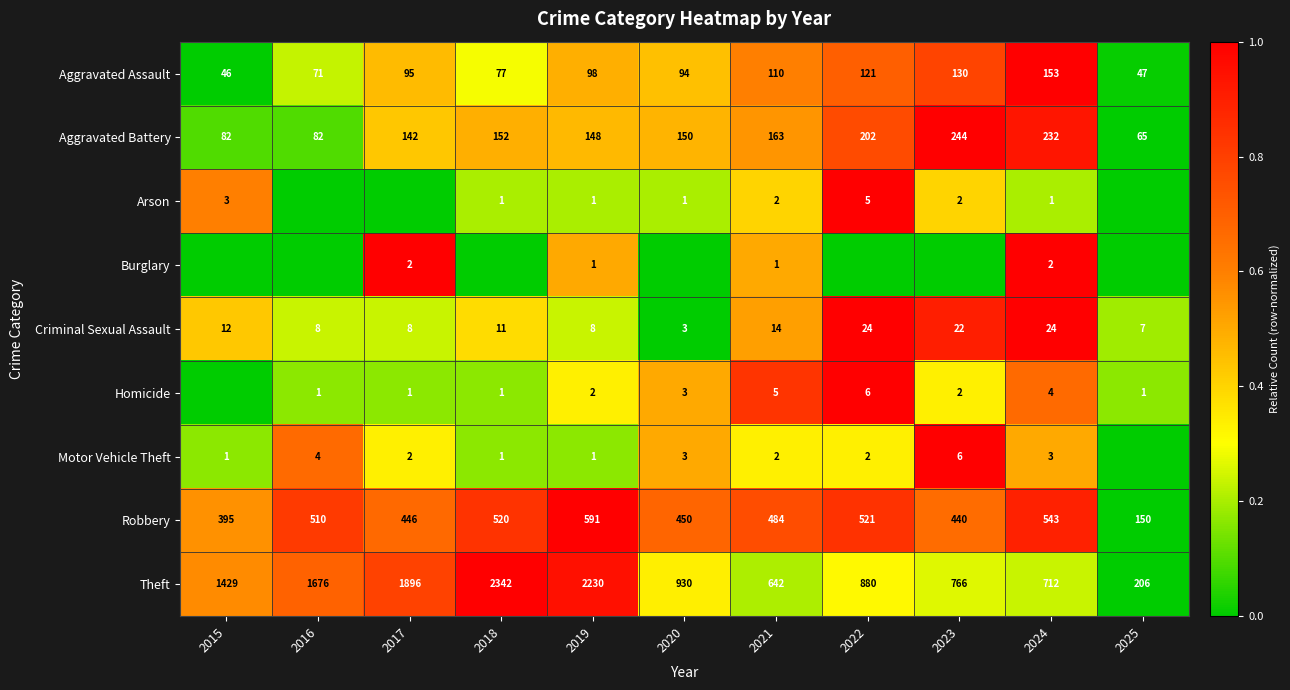

At 2024, list the series in order from smallest to largest.

Arson, Burglary, Motor Vehicle Theft, Homicide, Criminal Sexual Assault, Aggravated Assault, Aggravated Battery, Robbery, Theft